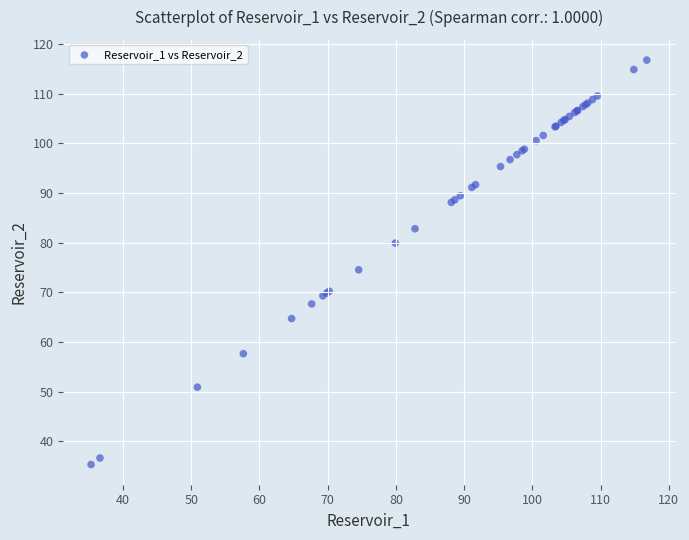

What Y value in the scatter plot is closest to 76?

74.5